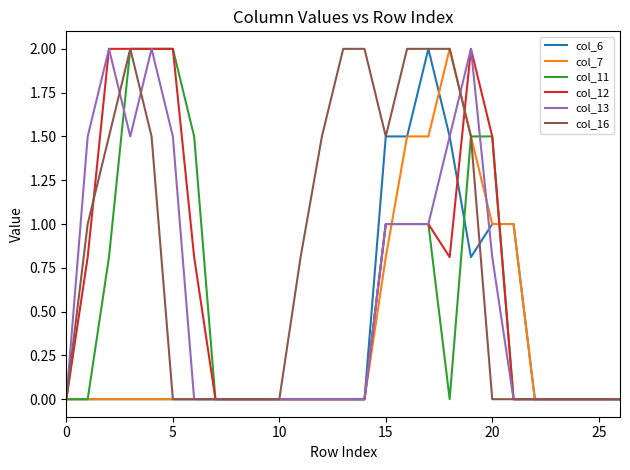

What is the greatest value displayed?

2.0